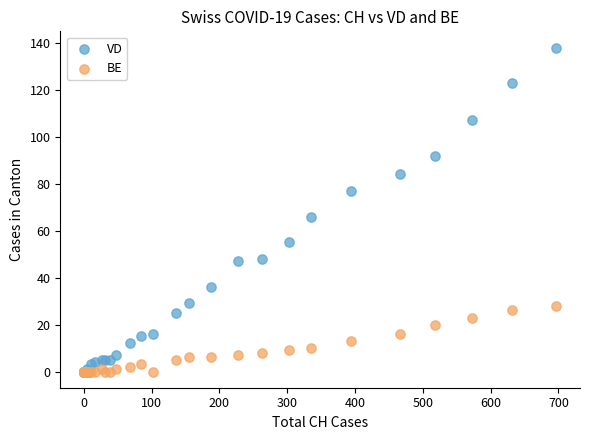

In the VD series, what Y value is closest to 69?

66